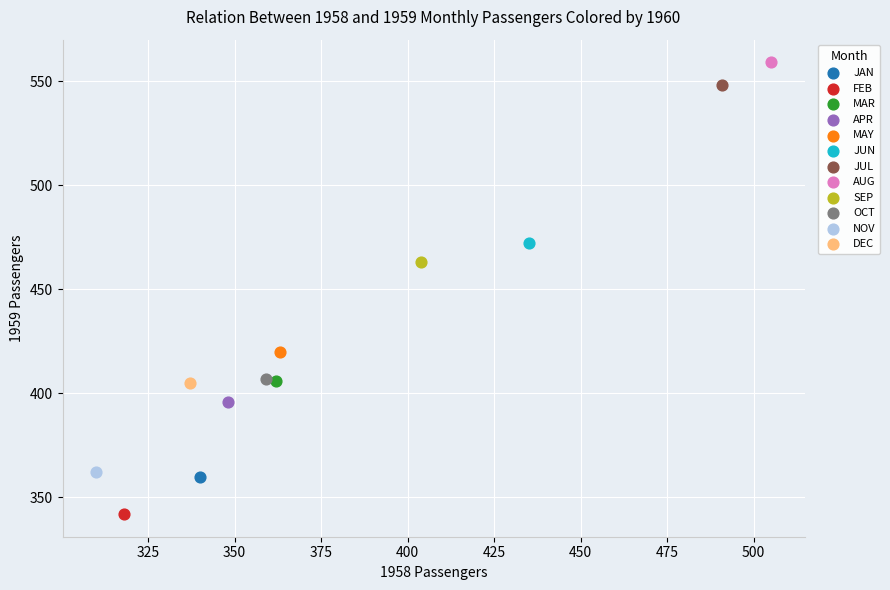

What are all the series names shown in the legend?

JAN, FEB, MAR, APR, MAY, JUN, JUL, AUG, SEP, OCT, NOV, DEC